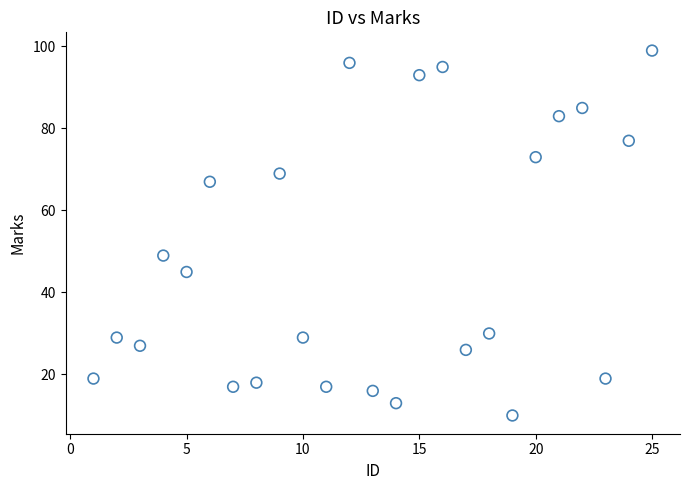

What is the range of Y values (max minus min)?

89